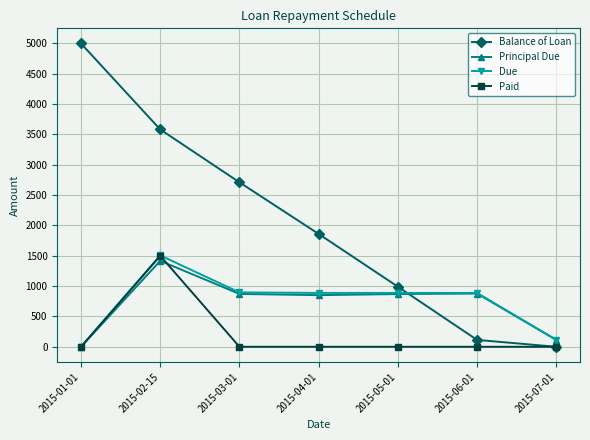

True or false: Principal Due has a value of 0.0 at 2015-01-01.

True